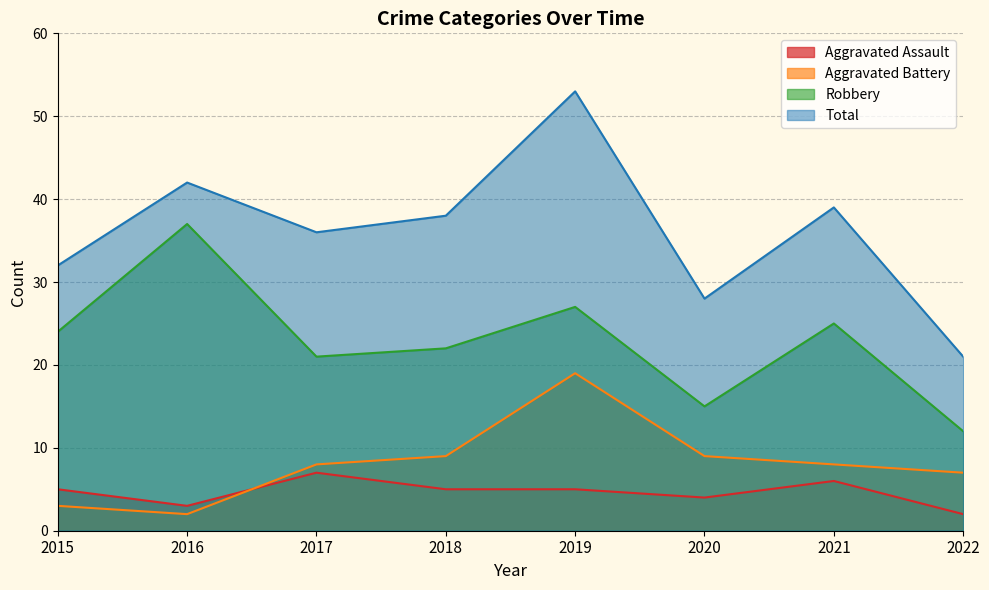

Which series has the largest total across all categories?

Total